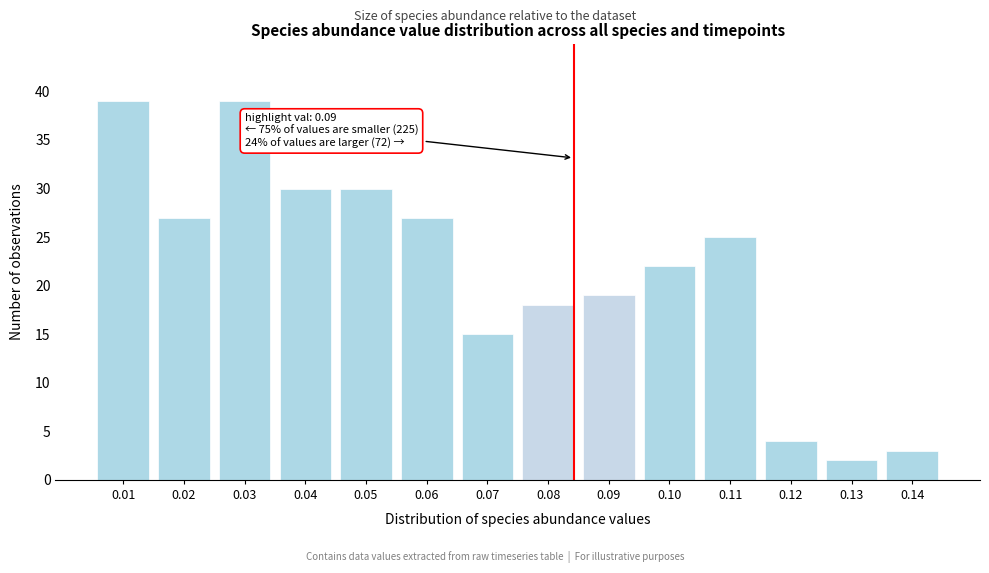

Reading left to right, list all the values displayed in this chart.

0.01=39	0.02=27	0.03=39	0.04=30	0.05=30	0.06=27	0.07=15	0.08=18	0.09=19	0.10=22	0.11=25	0.12=4	0.13=2	0.14=3